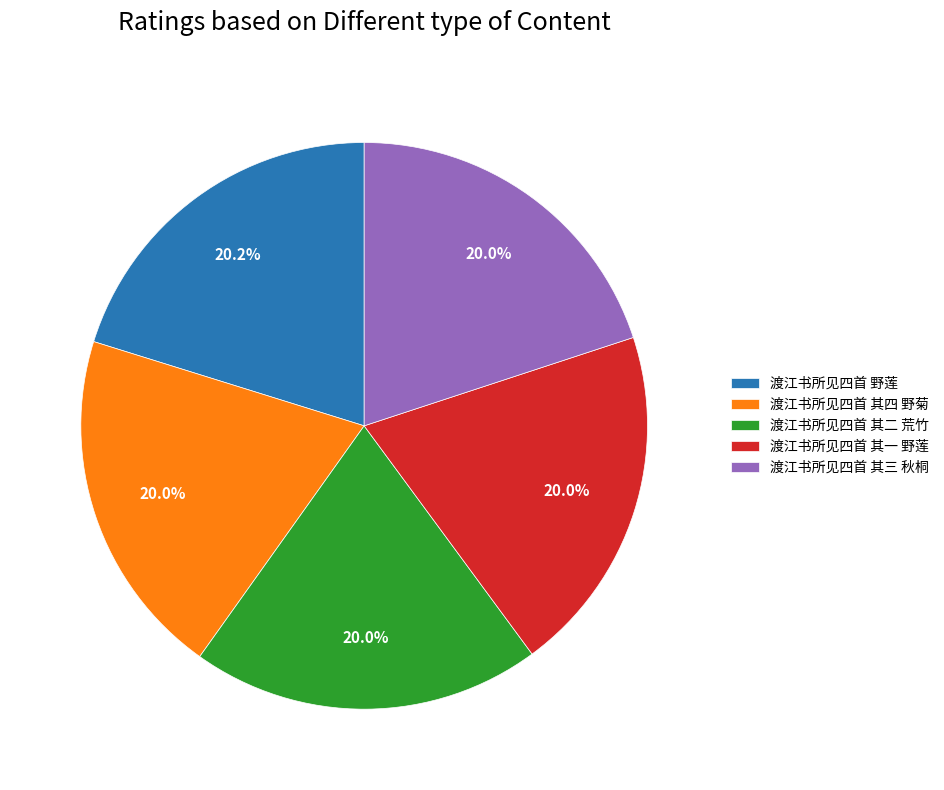

Is there any slice that represents more than half of the pie?

No